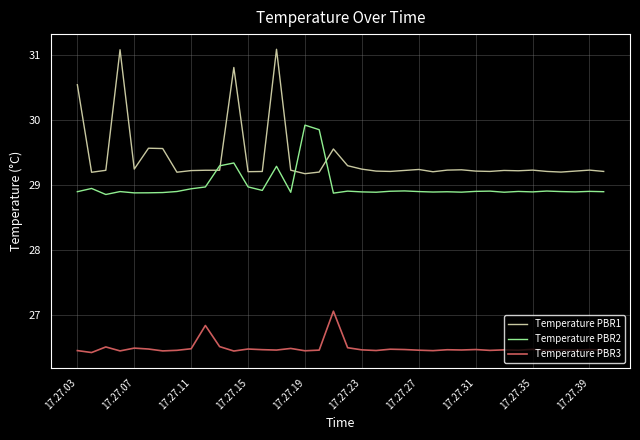

What is the difference between the maximum and minimum values in the Temperature PBR1 series?

1.9